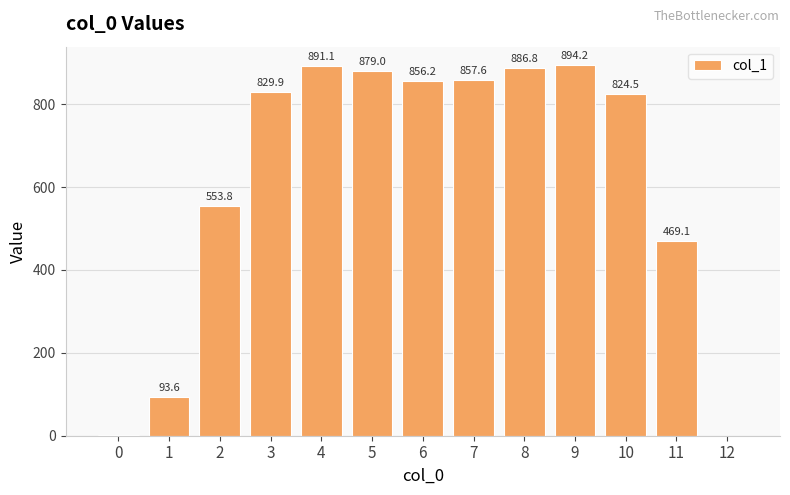

What is the maximum value shown in the chart?

894.2